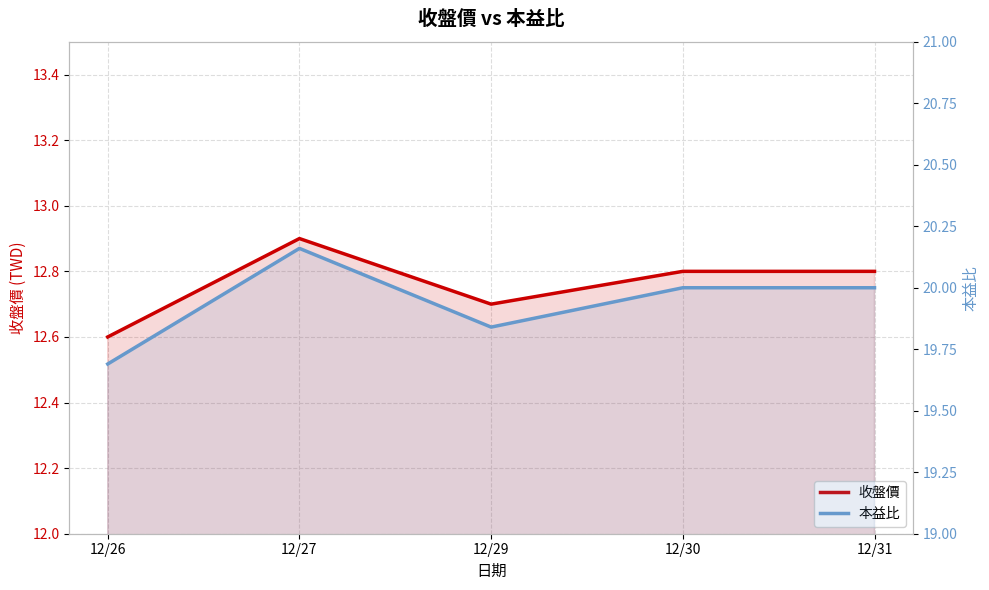

What is the maximum value shown in the chart?

20.2